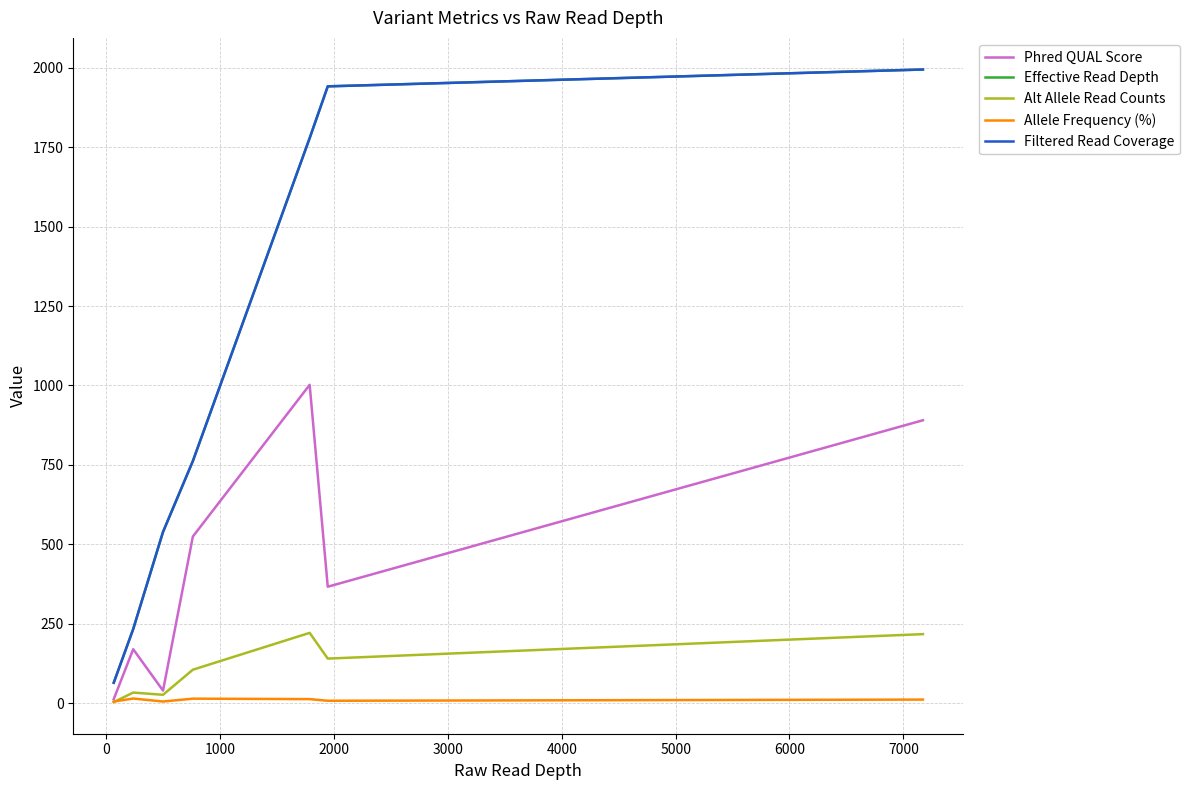

True or false: Phred QUAL Score and Alt Allele Read Counts cross at least once.

False